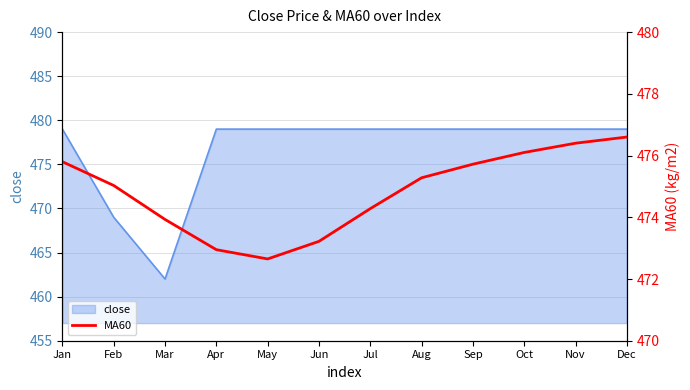

Where is close nearest to the value 470?

Feb